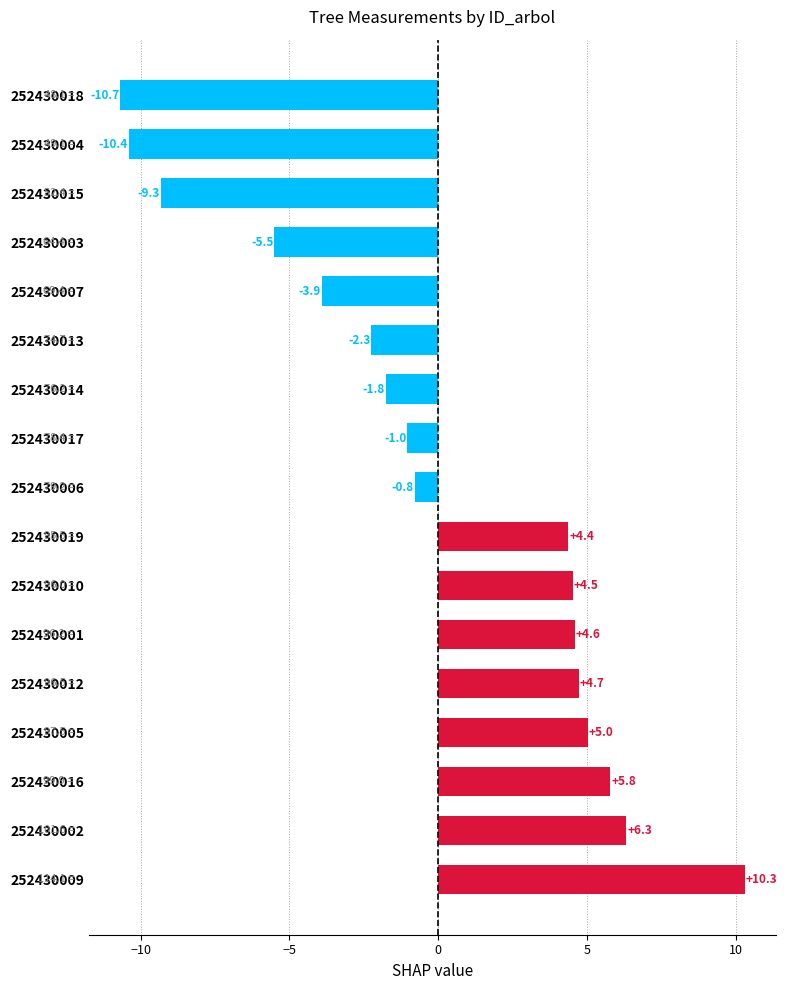

Count the number of values greater than 0.

8